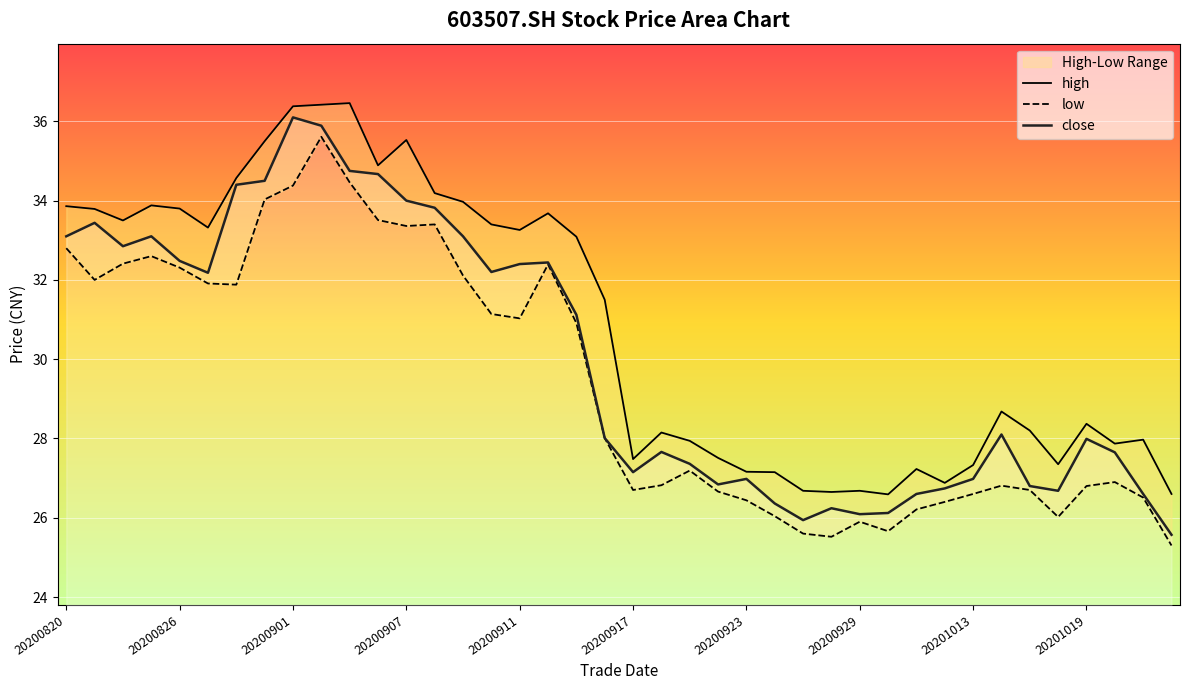

Is it true that low equals 30.9 at 18?

True